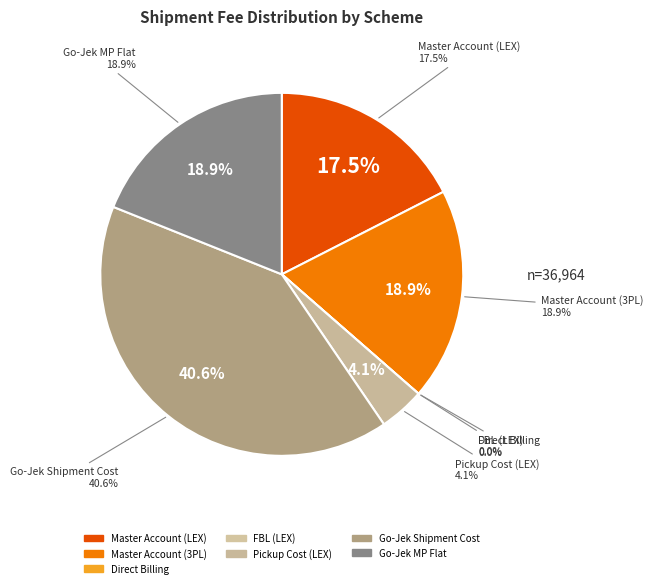

To the nearest percent, what is the combined percentage of FBL (LEX) and Go-Jek Shipment Cost?

41%